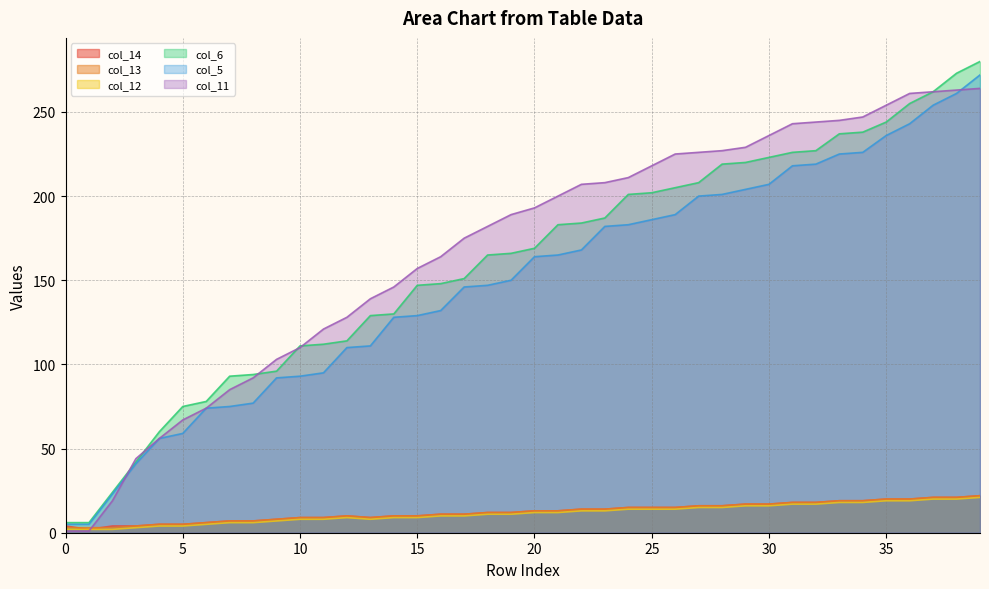

Rank the categories by col_11 value from highest to lowest.

39, 38, 37, 36, 35, 34, 33, 32, 31, 30, 29, 28, 27, 26, 25, 24, 23, 22, 21, 20, 19, 18, 17, 16, 15, 14, 13, 12, 11, 10, 9, 8, 7, 6, 5, 4, 3, 2, 0, 1